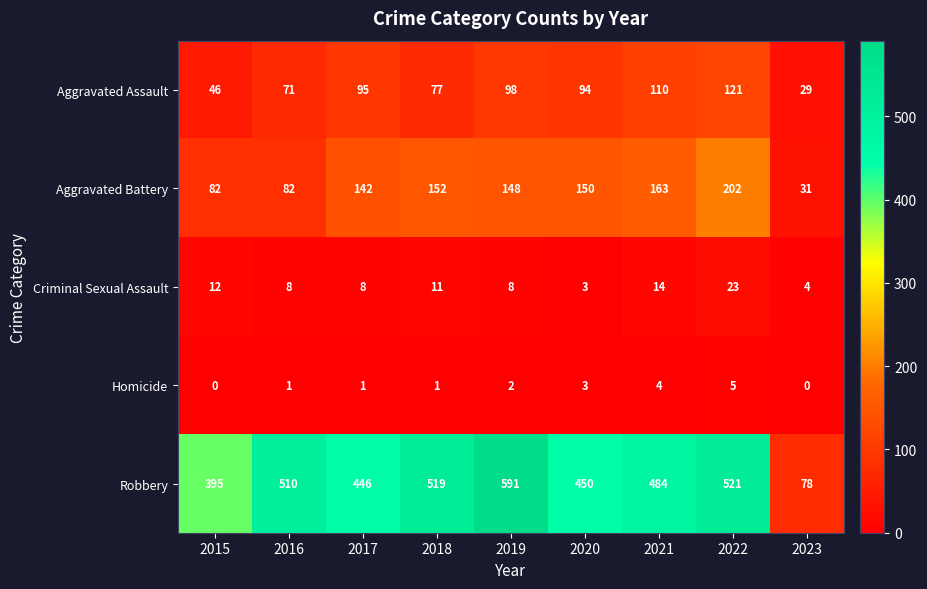

Which series has the largest total across all categories?

Robbery